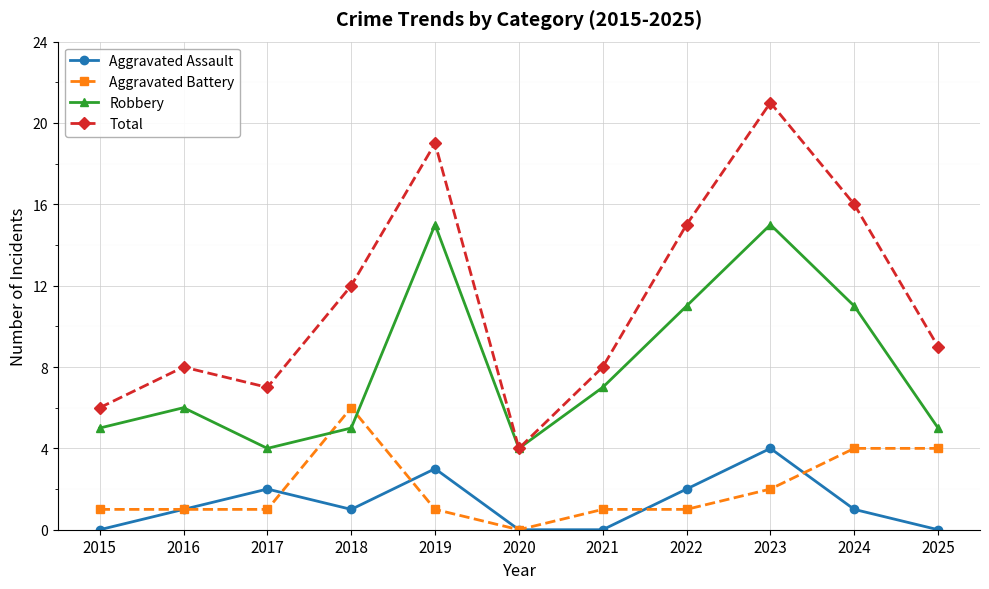

Which series has the widest spread of values?

Total